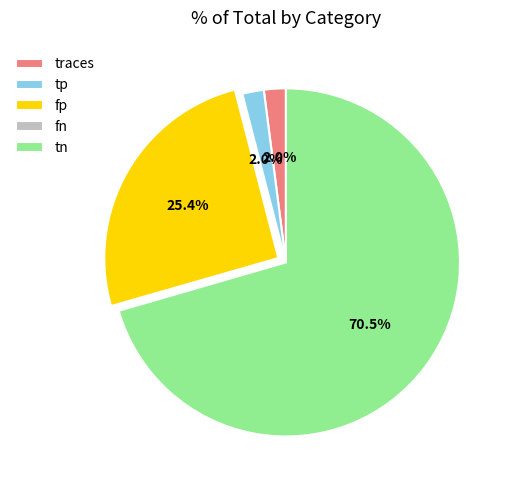

Which has a higher value, traces or fp?

fp